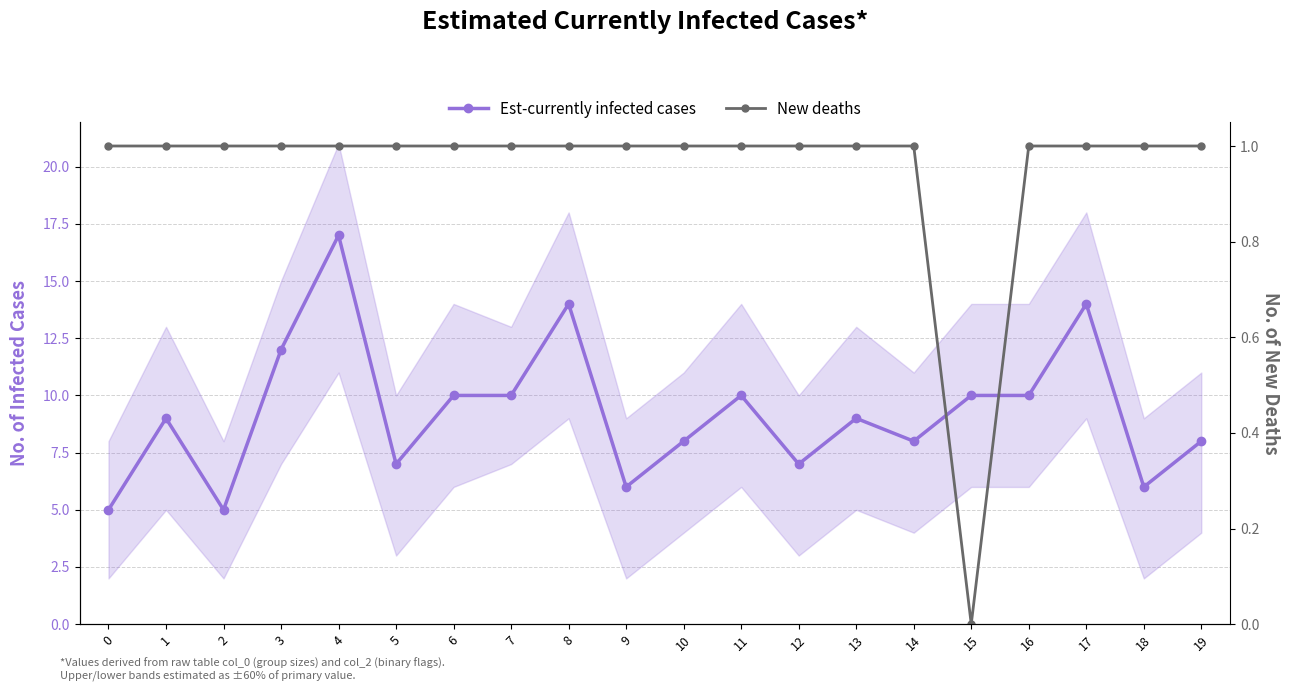

Rank the series at 15 from lowest to highest value.

New deaths, Est-currently infected cases